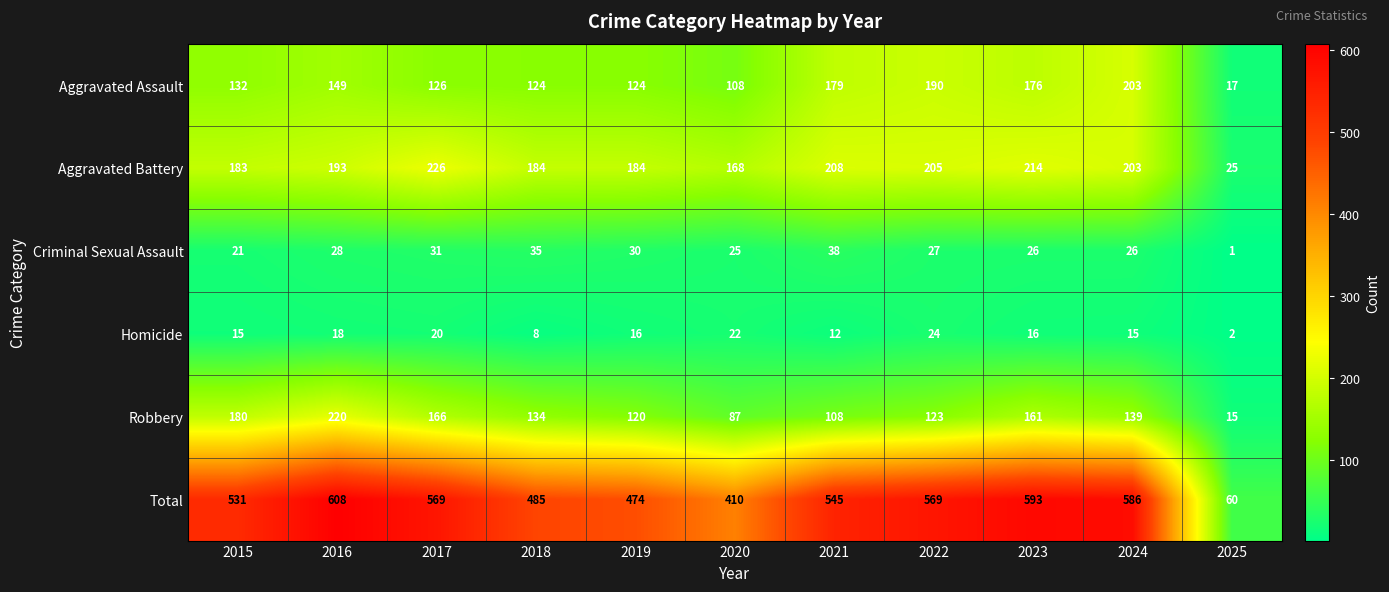

What is the average value of the Robbery series?

132